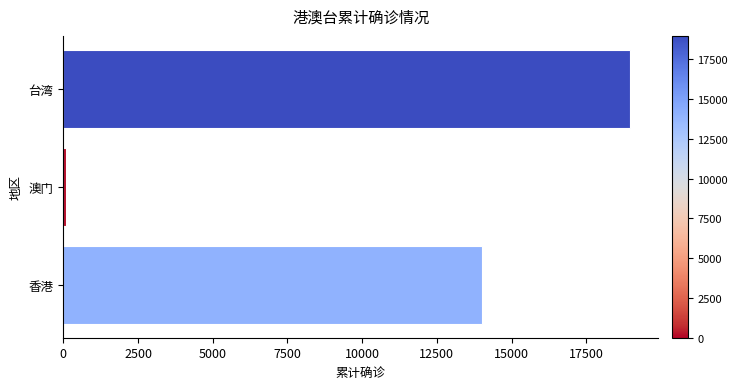

How many bars are there in total?

3